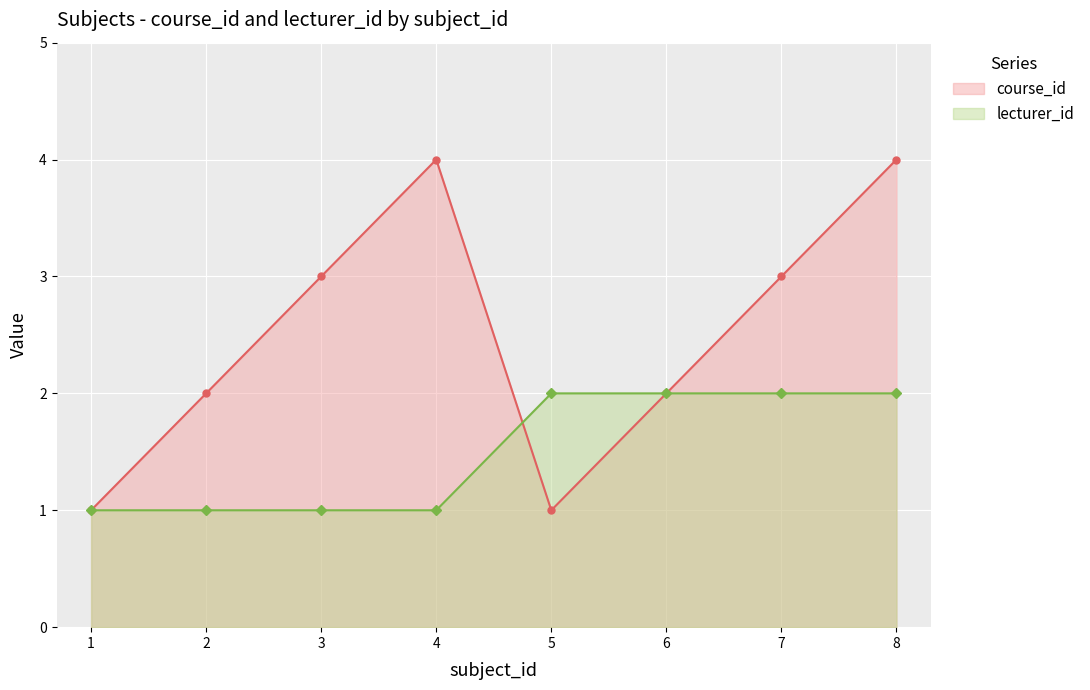

At which category does course_id reach its first local peak?

4